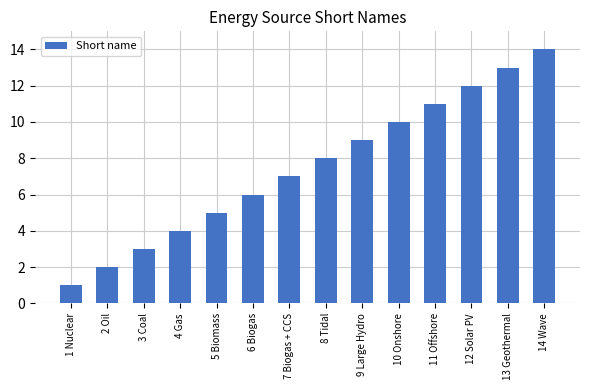

What is the value of the 5th bar from the left?

5